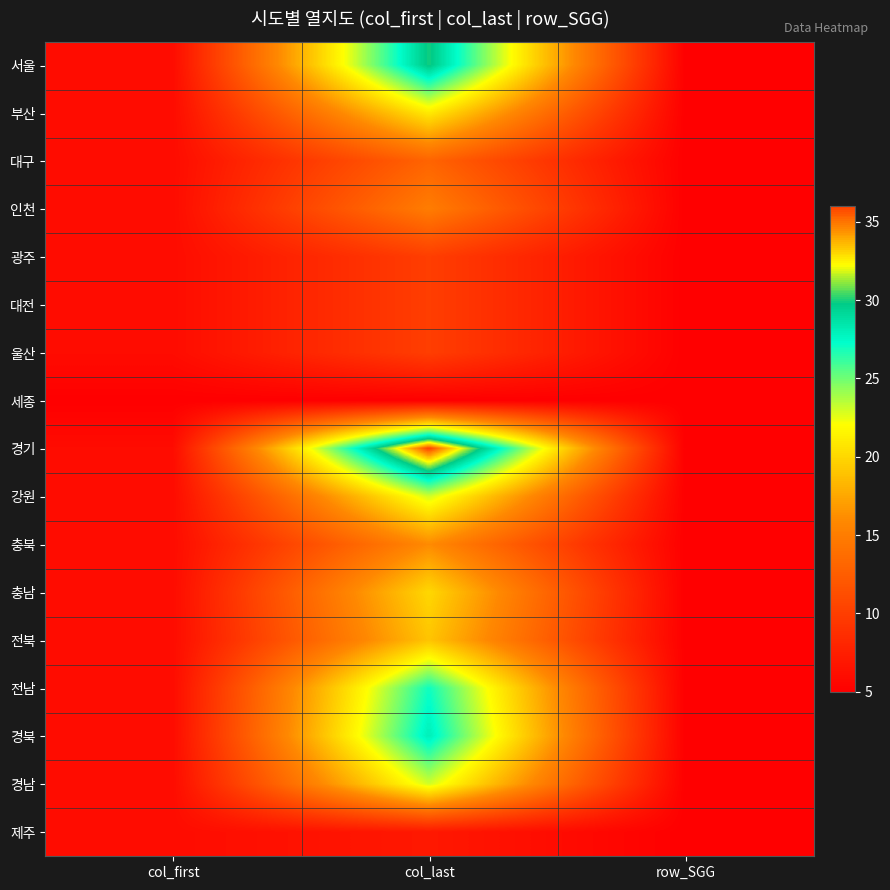

Reading left to right, what are all the values shown in this chart?

서울: col_first=6	col_last=30	row_SGG=5
부산: col_first=6	col_last=21	row_SGG=5
대구: col_first=6	col_last=13	row_SGG=5
인천: col_first=6	col_last=15	row_SGG=5
광주: col_first=6	col_last=10	row_SGG=5
대전: col_first=6	col_last=10	row_SGG=5
울산: col_first=6	col_last=10	row_SGG=5
세종: col_first=5	col_last=5	row_SGG=5
경기: col_first=6	col_last=36	row_SGG=5
강원: col_first=6	col_last=23	row_SGG=5
충북: col_first=6	col_last=16	row_SGG=5
충남: col_first=6	col_last=20	row_SGG=5
전북: col_first=6	col_last=19	row_SGG=5
전남: col_first=6	col_last=27	row_SGG=5
경북: col_first=6	col_last=28	row_SGG=5
경남: col_first=6	col_last=23	row_SGG=5
제주: col_first=6	col_last=7	row_SGG=5